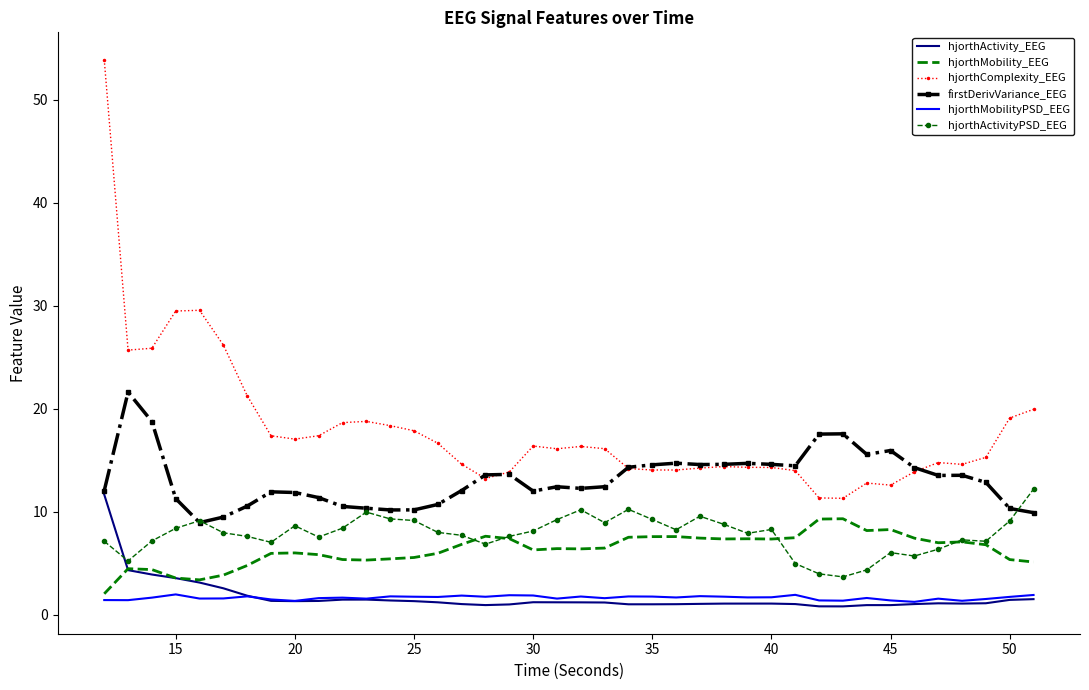

What are all the series names shown in the legend?

hjorthActivity_EEG, hjorthMobility_EEG, hjorthComplexity_EEG, firstDerivVariance_EEG, hjorthMobilityPSD_EEG, hjorthActivityPSD_EEG